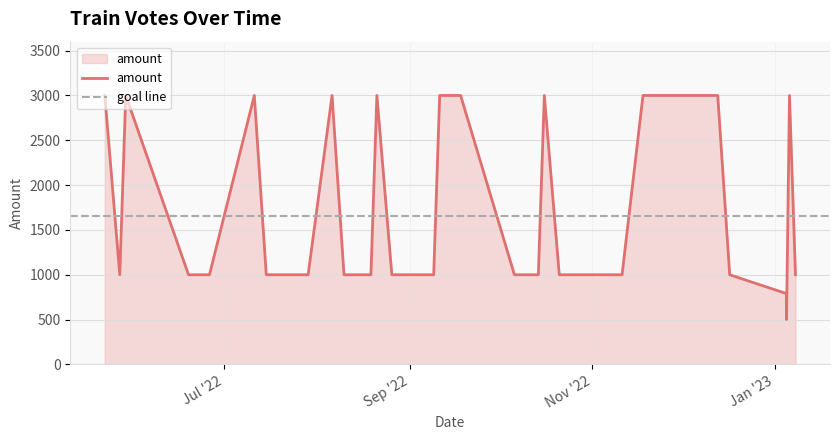

Between 29/07/2022 and 14/10/2022, which is larger?

29/07/2022